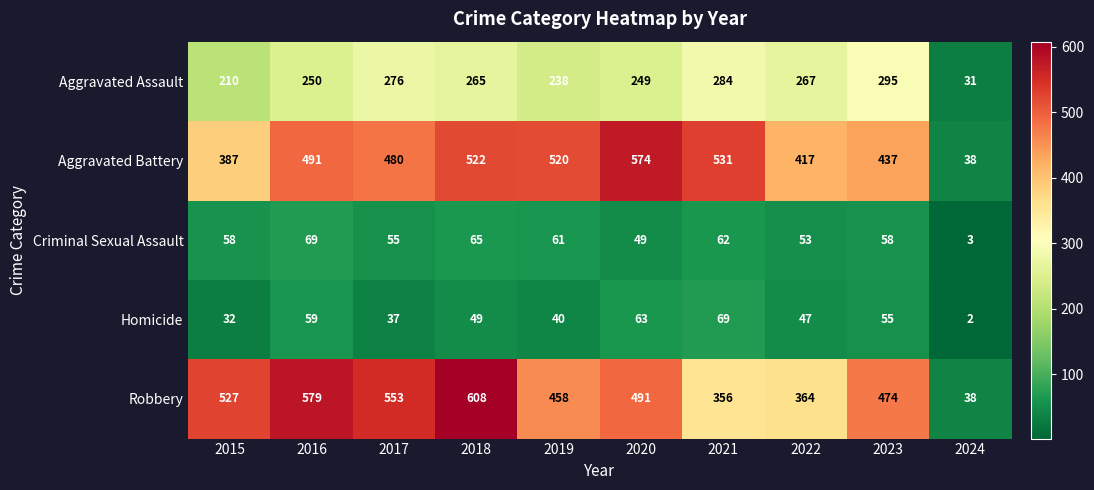

Which series has the largest range (max minus min)?

Robbery